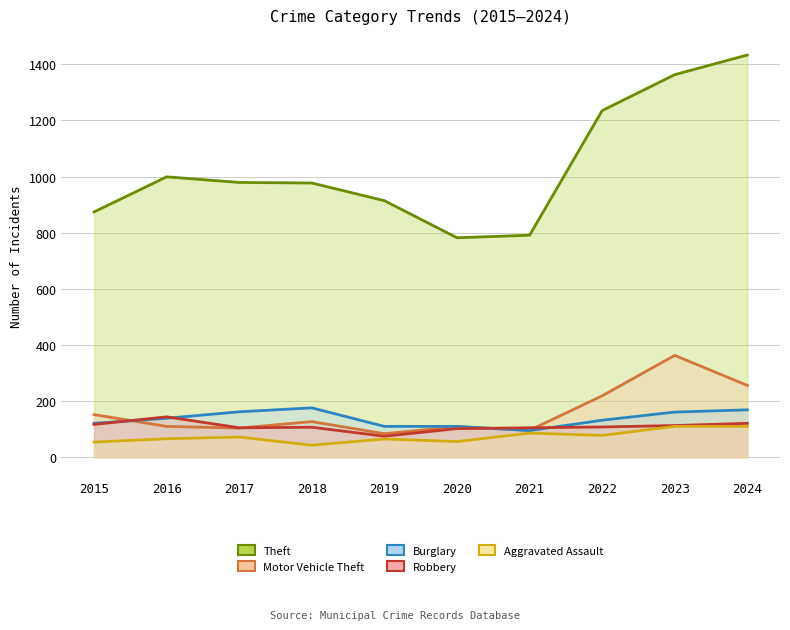

Count the number of categories in the chart.

10